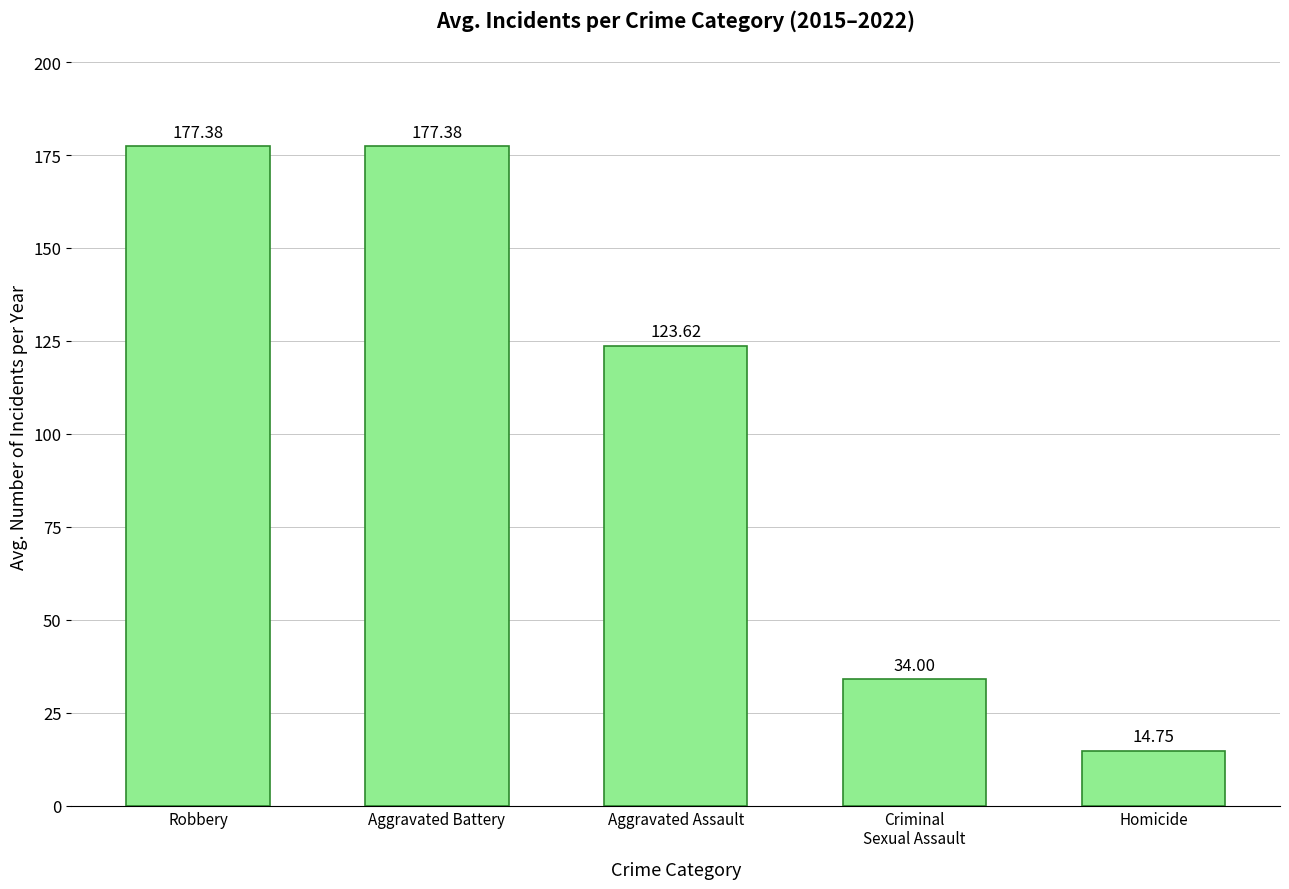

Reading right to left, transcribe all the data shown in this chart.

14.8	34.0	123.6	177.4	177.4